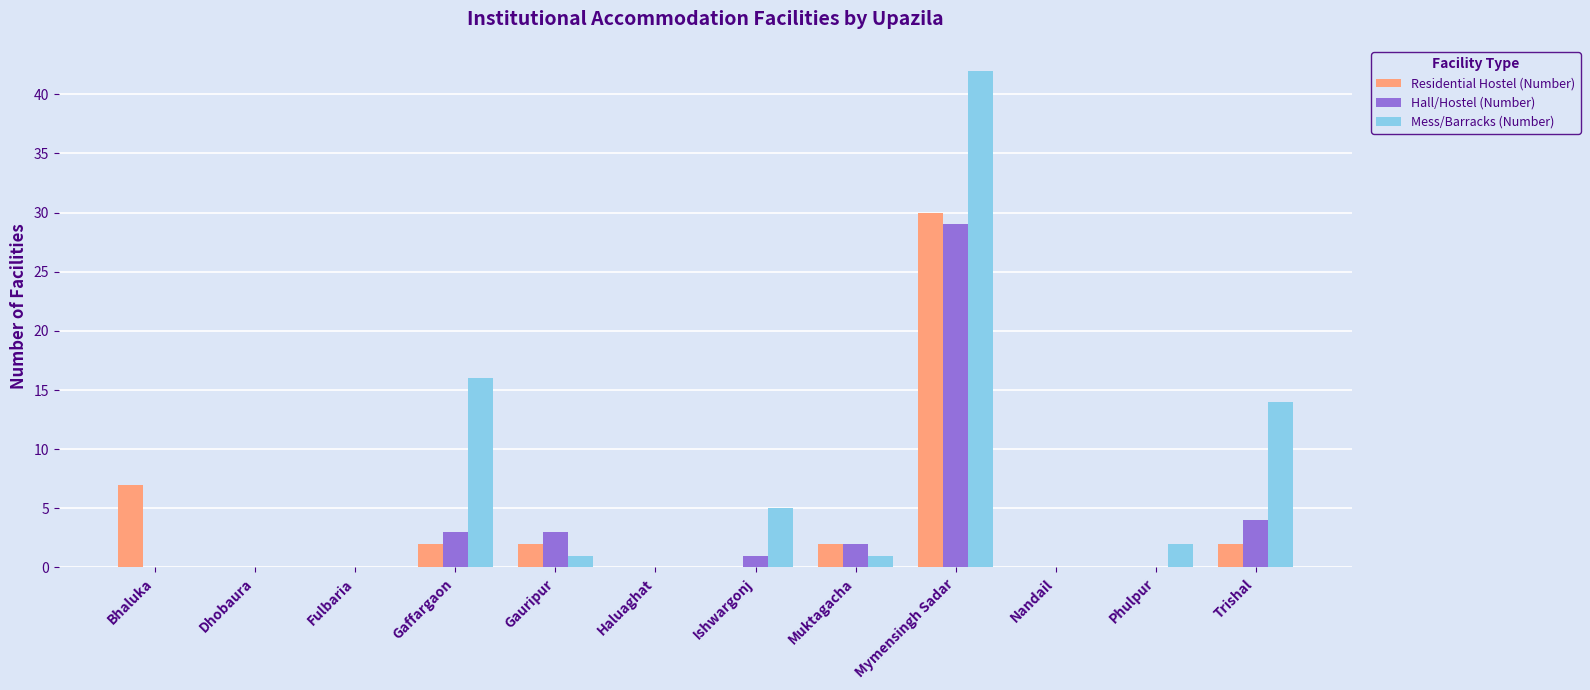

How many groups of bars are there?

12